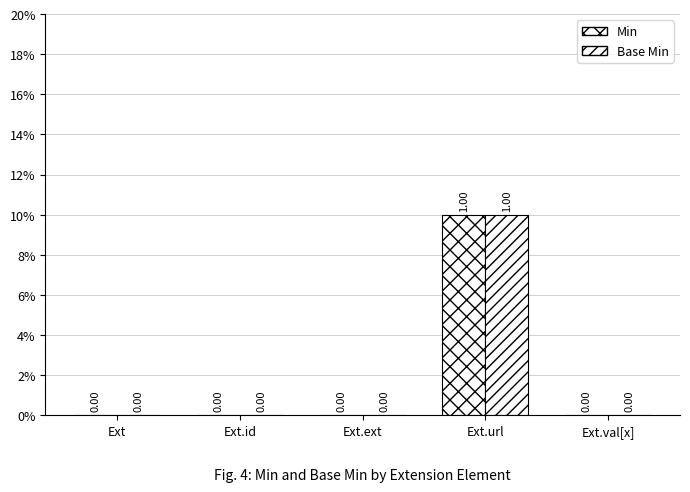

Is it true that Min equals 0 at Ext?

True